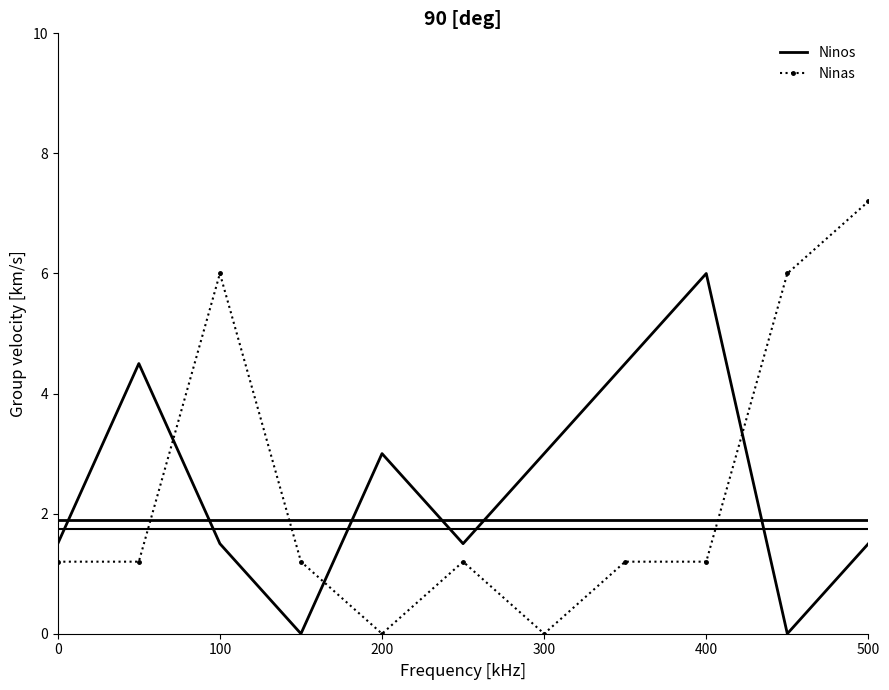

Which series has the largest range (max minus min)?

Ninas